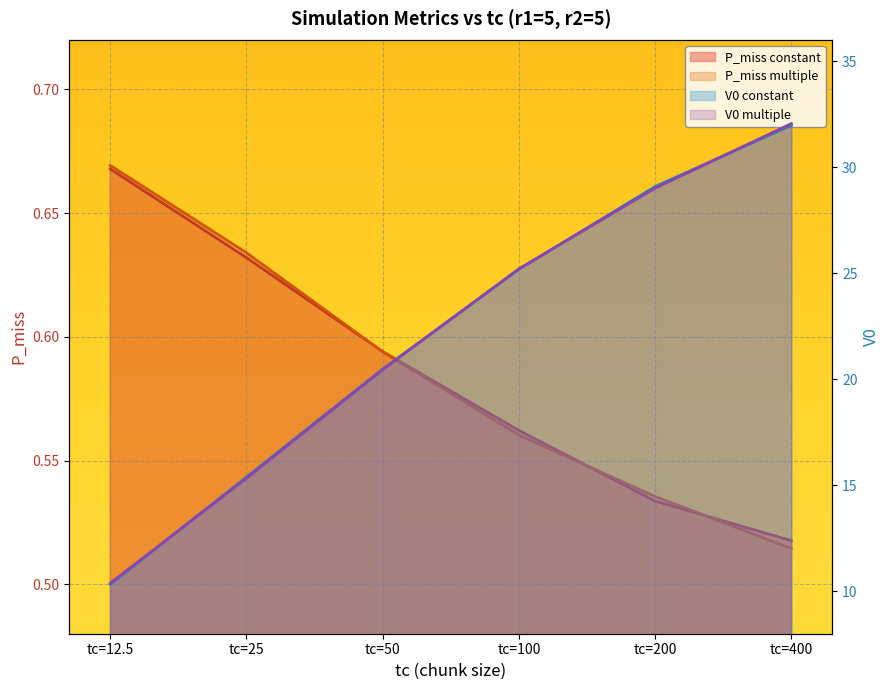

Is the value of P_miss constant at tc=12.5 greater than the value of V0 constant at tc=50?

No